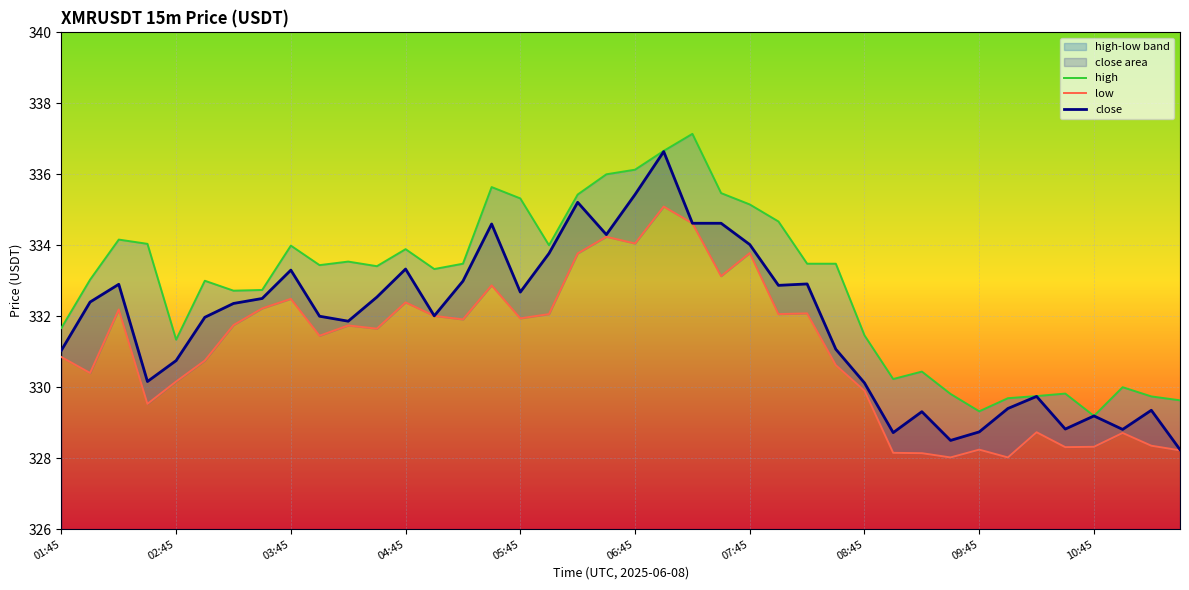

True or false: close has a value of 335.4 at 06:45.

True